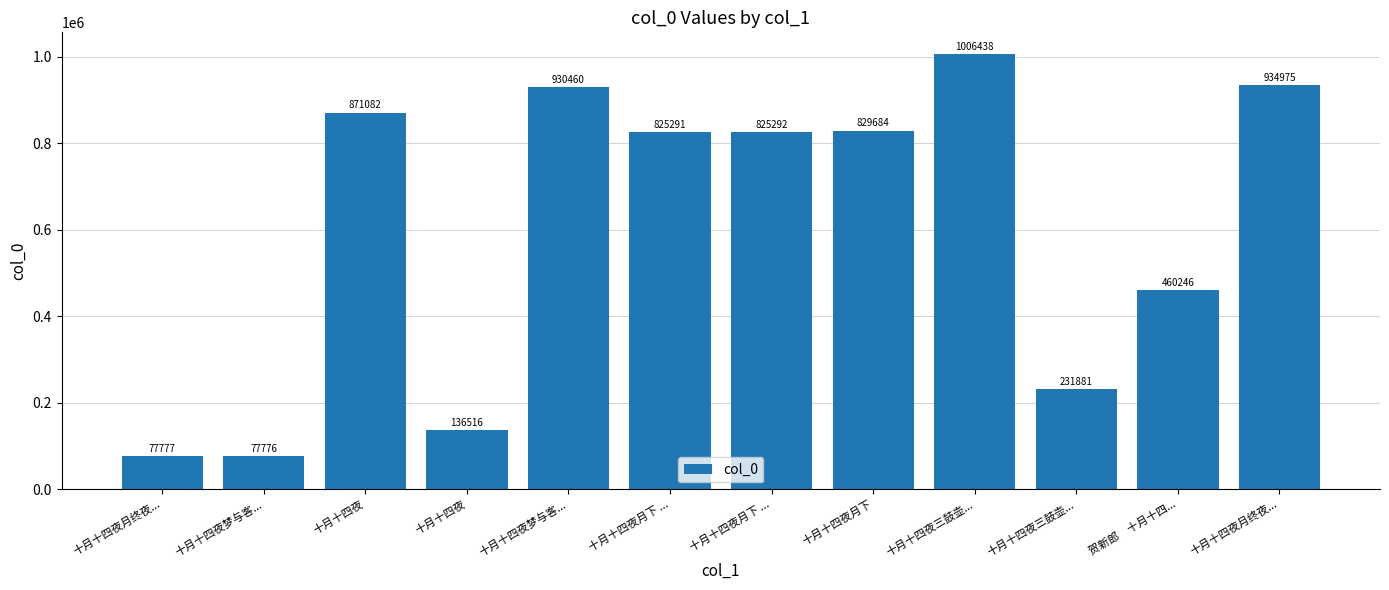

How many categories are shown in the chart?

12